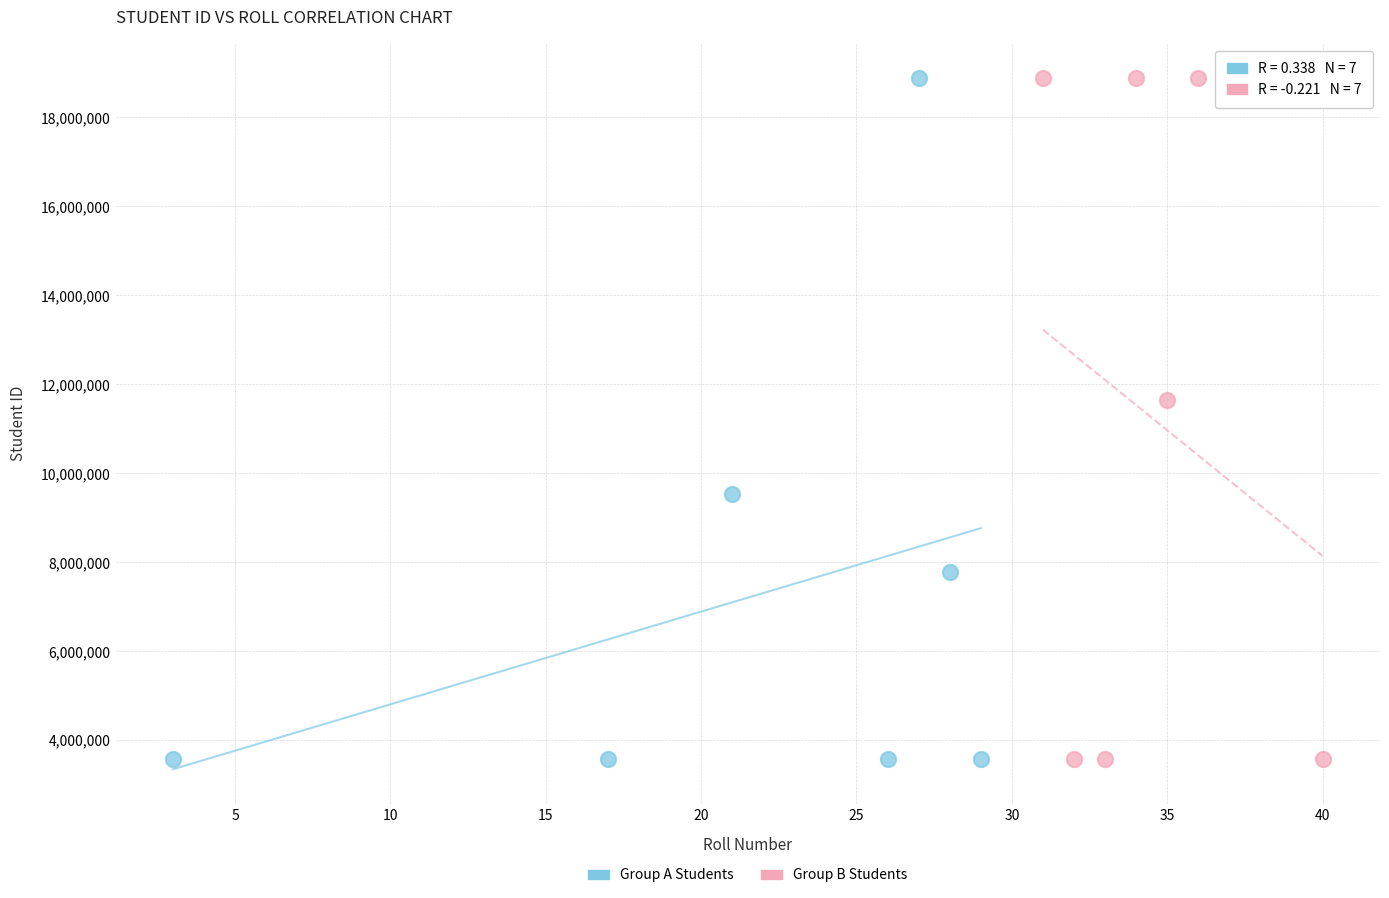

Which series has the widest spread of Y values?

Group B Students